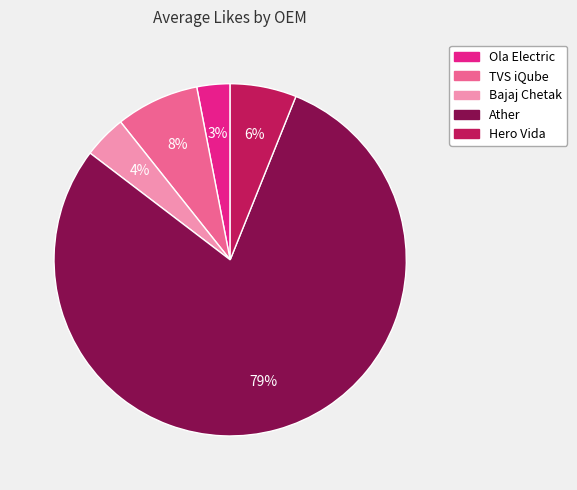

How many slices are in this pie chart?

5